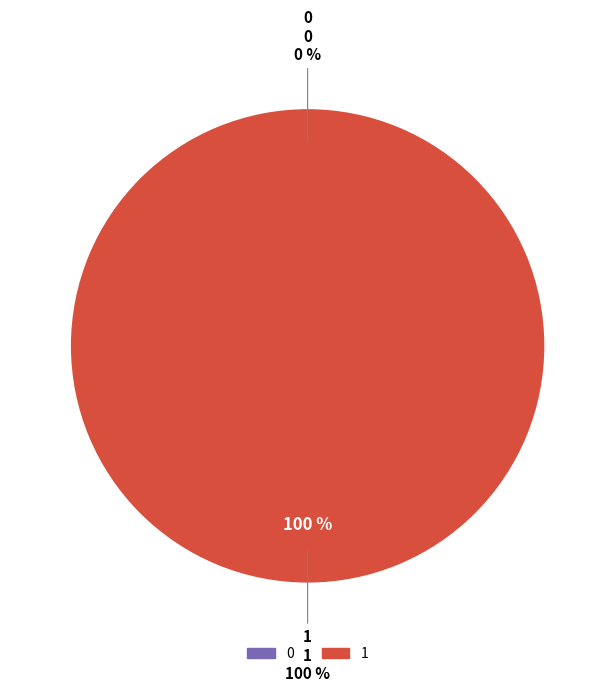

To the nearest percent, what is the difference between the largest and smallest slice percentages?

100%